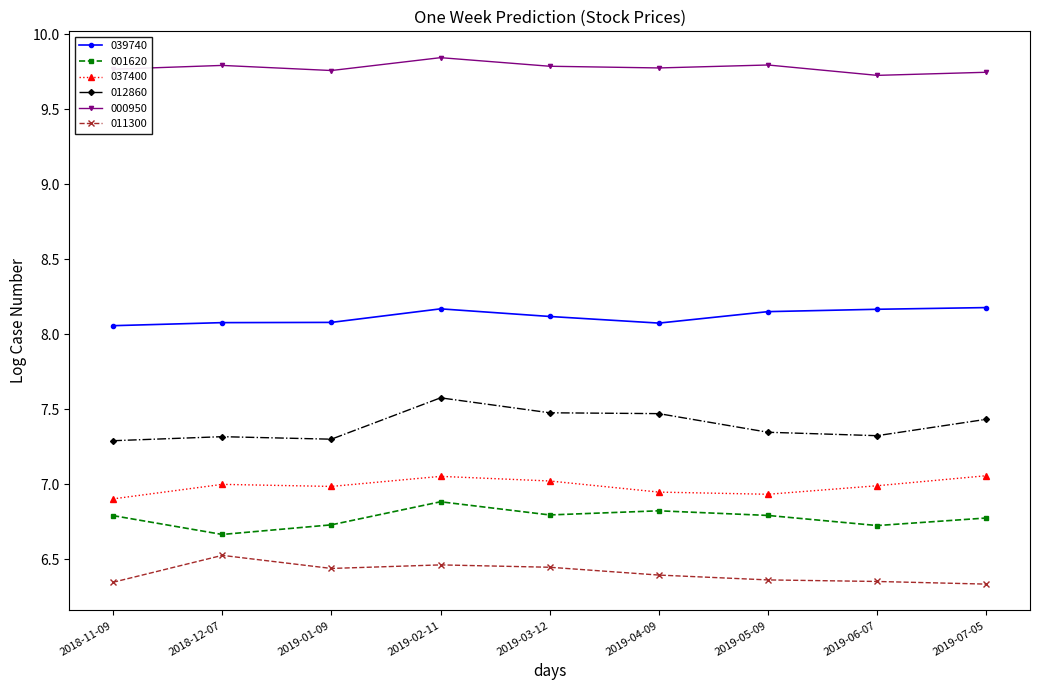

True or false: 001620 has a value of 6.7 at 2019-06-07.

True